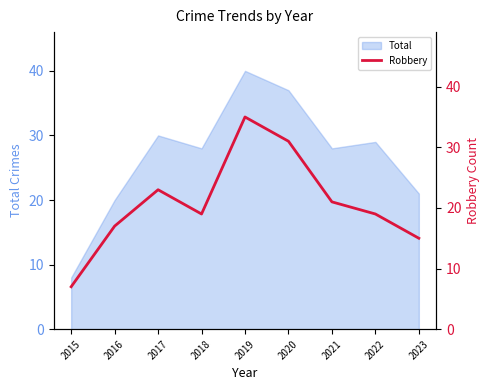

Where is the data nearest to the value 21?

2021